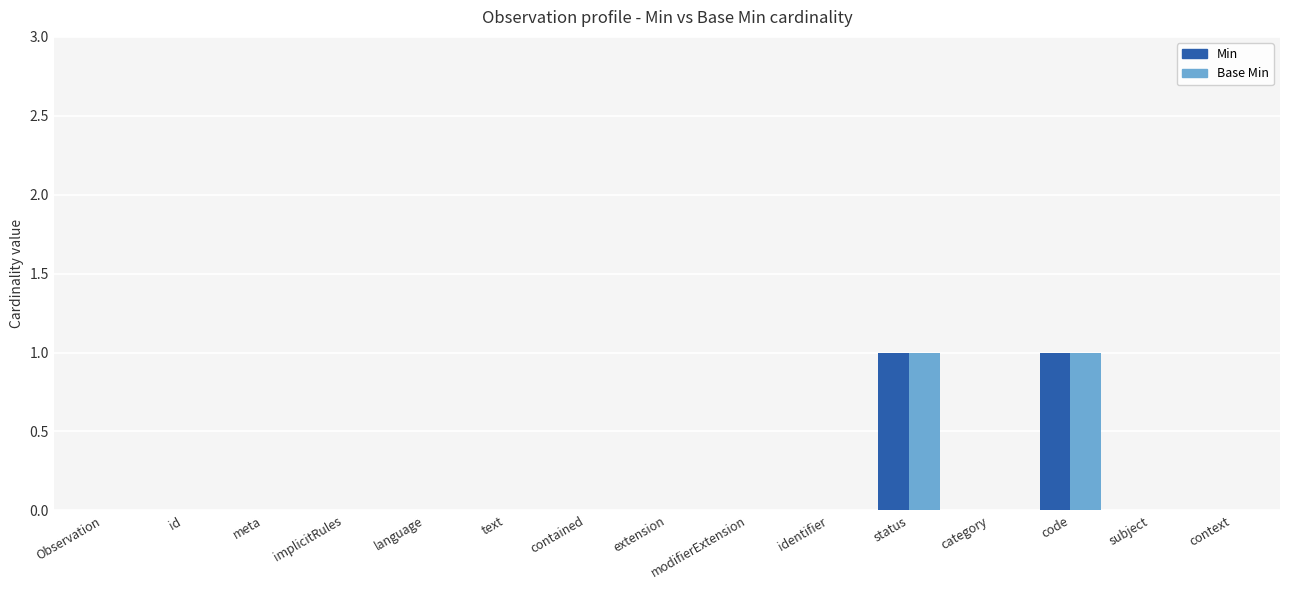

True or false: Min has a value of 0 at meta.

True